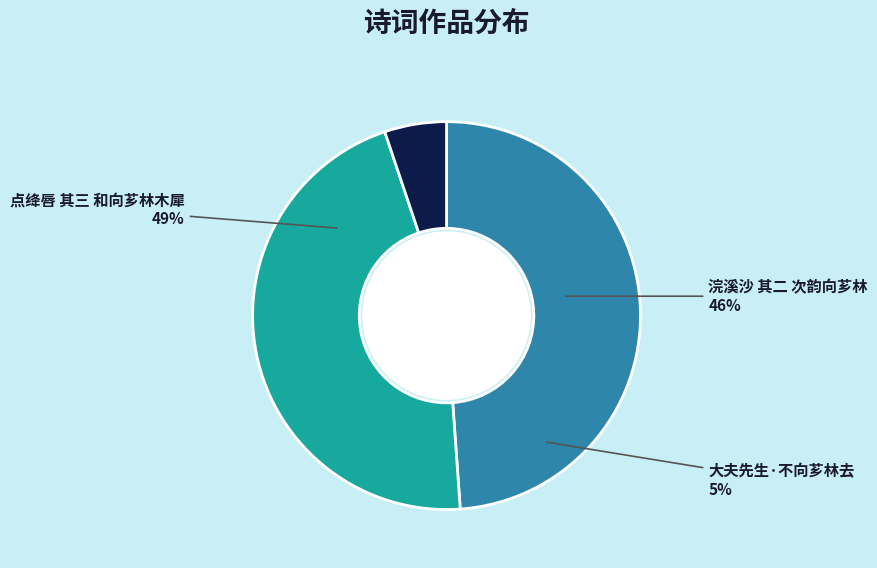

Is there any slice that represents more than half of the pie?

No